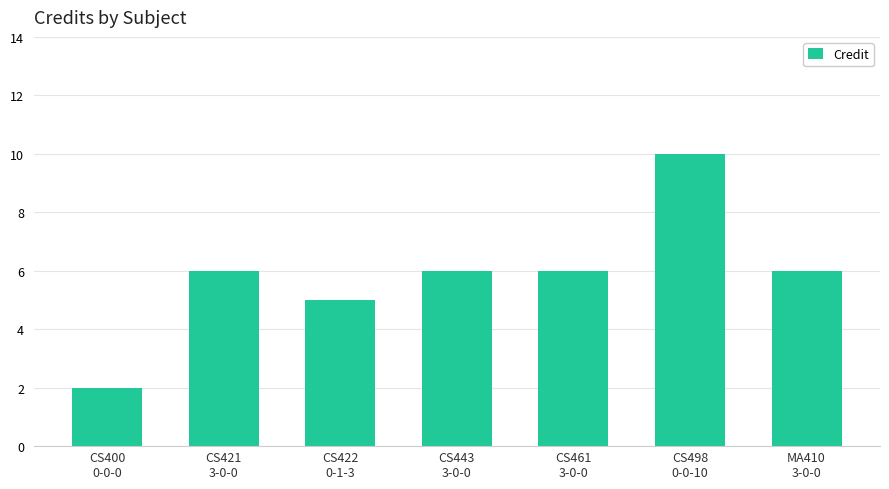

Reading left to right, what are all the values shown in this chart?

CS400
0-0-0=2	CS421
3-0-0=6	CS422
0-1-3=5	CS443
3-0-0=6	CS461
3-0-0=6	CS498
0-0-10=10	MA410
3-0-0=6